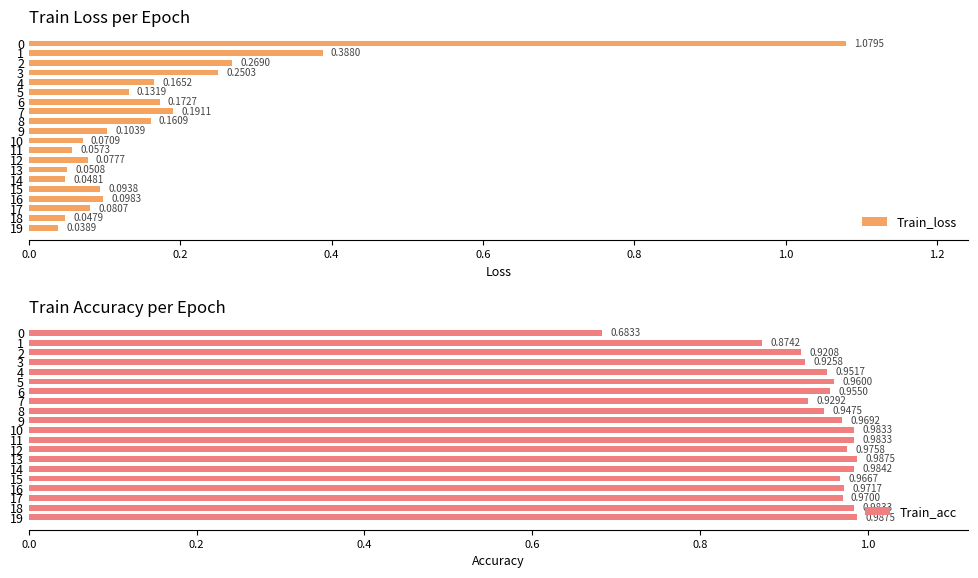

At 15, list the series in order from smallest to largest.

Train_loss, Train_acc